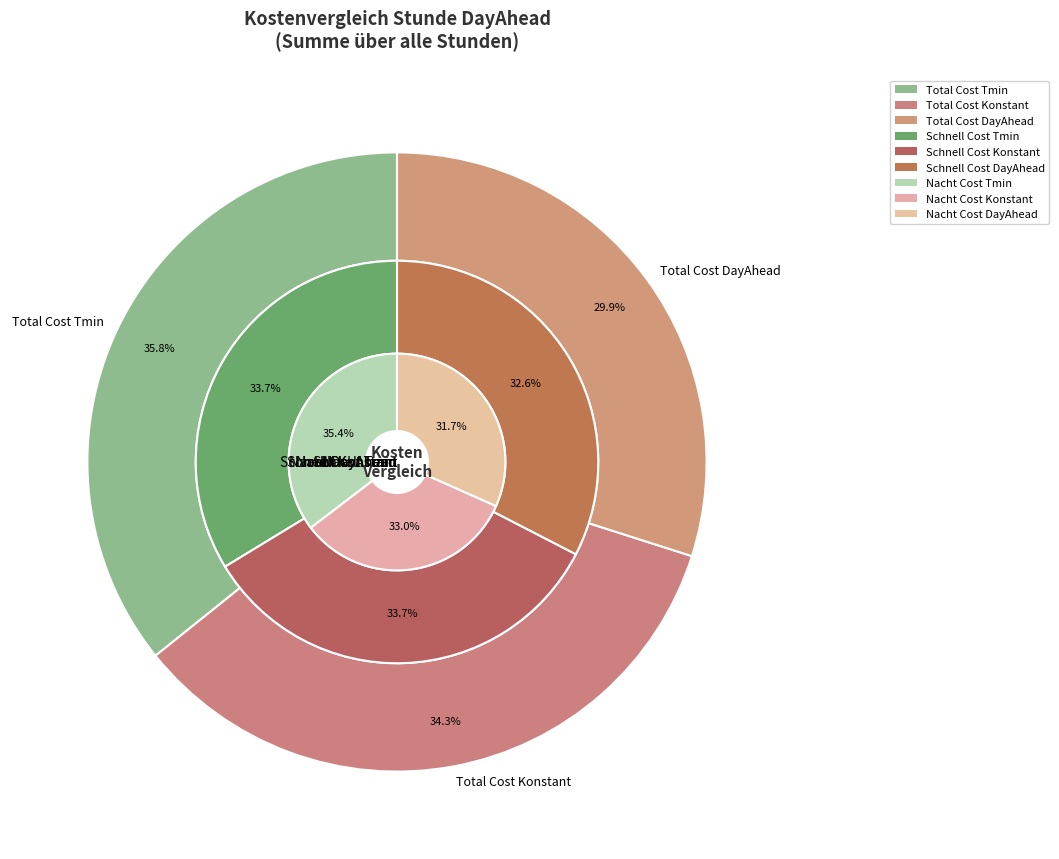

The 3 slice represents 11% of the pie. True or false?

False